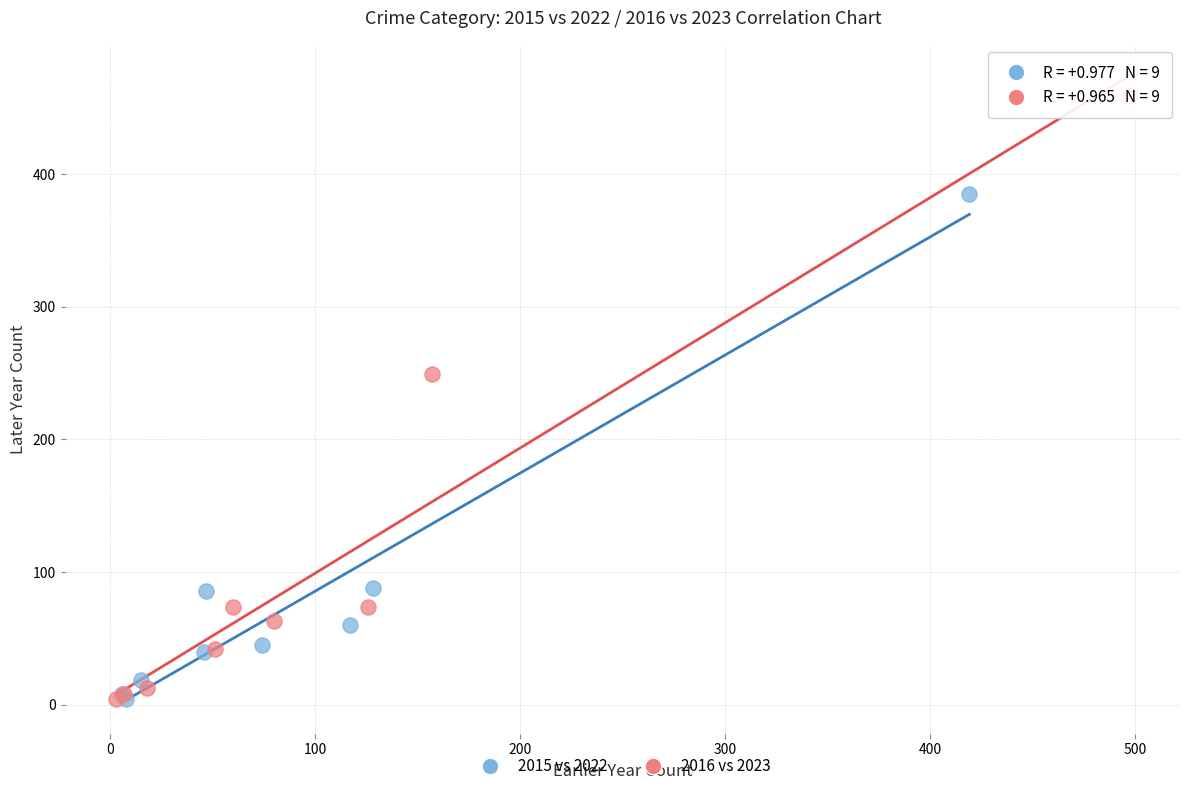

Which series has the largest Y range (max minus min)?

2016 vs 2023